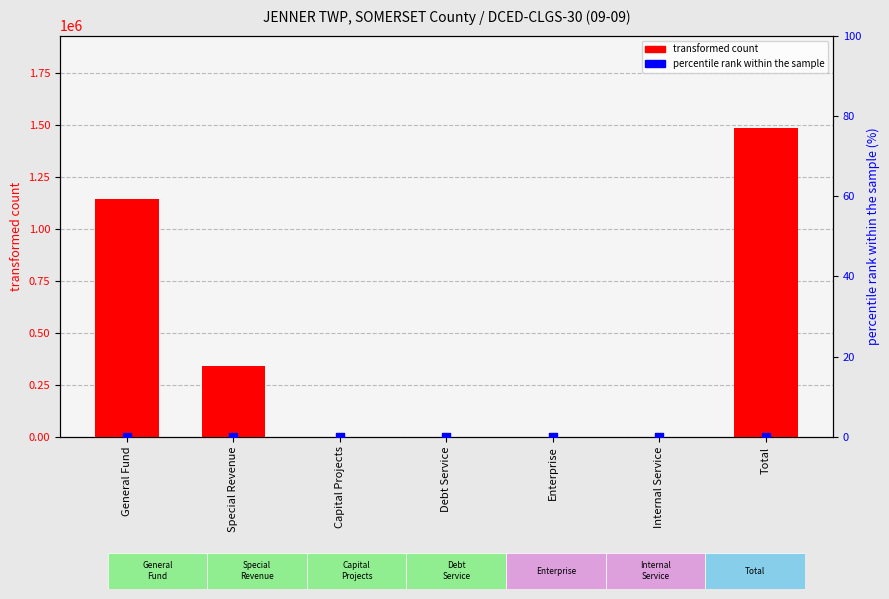

Which series contains the highest Y value?

transformed count